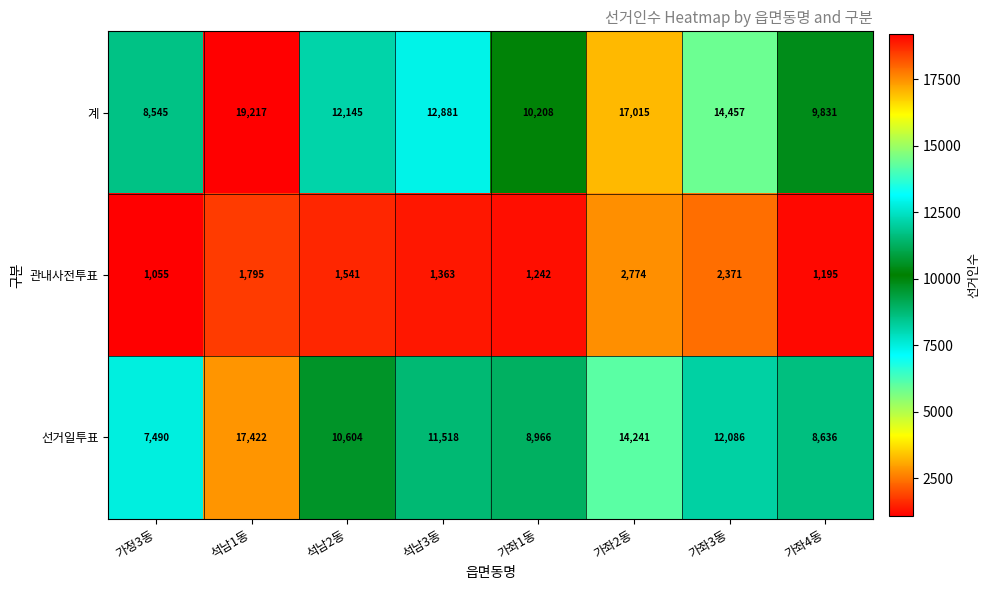

Reading right to left, transcribe all the data shown in this chart.

계: 9831	14457	17015	10208	12881	12145	19217	8545
관내사전투표: 1195	2371	2774	1242	1363	1541	1795	1055
선거일투표: 8636	12086	14241	8966	11518	10604	17422	7490